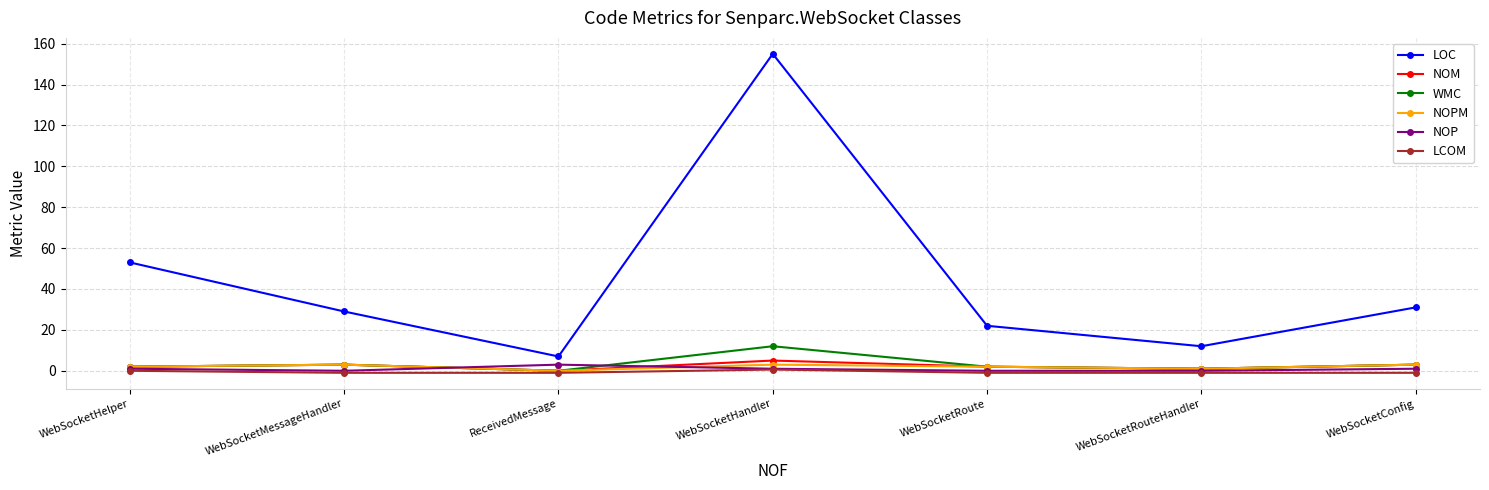

How many categories are shown in the chart?

7